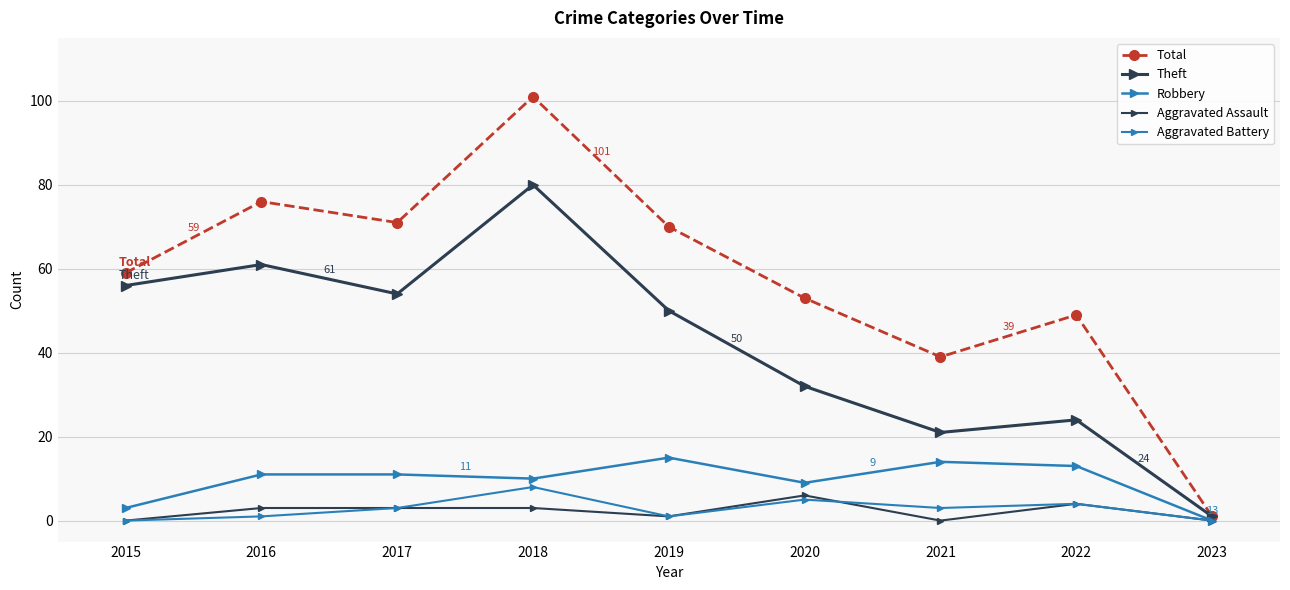

Reading right to left, list all the values displayed in this chart.

Total: 1	49	39	53	70	101	71	76	59
Theft: 1	24	21	32	50	80	54	61	56
Robbery: 0	13	14	9	15	10	11	11	3
Aggravated Assault: 0	4	0	6	1	3	3	3	0
Aggravated Battery: 0	4	3	5	1	8	3	1	0